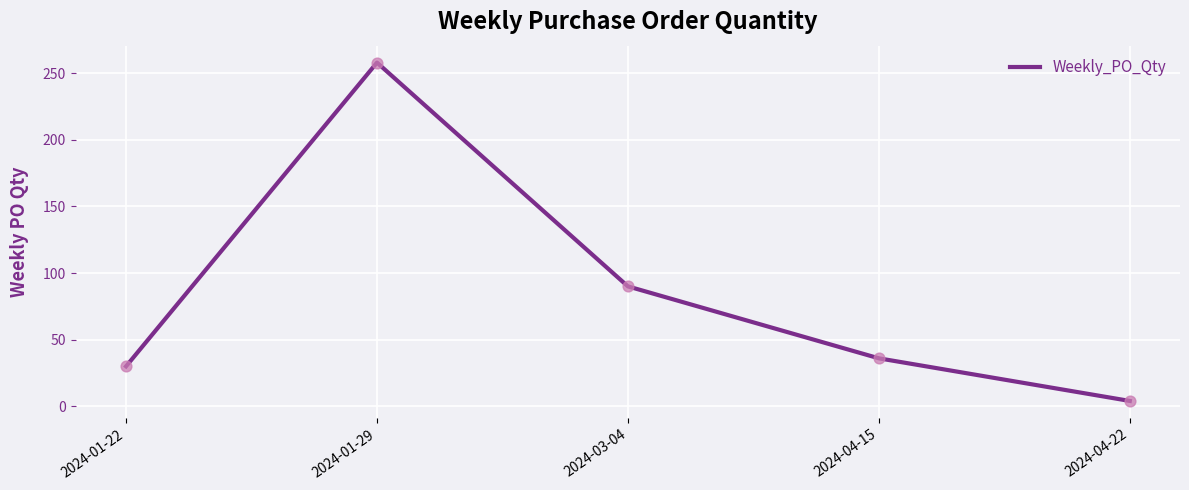

Approximately how many times larger is the value at 2024-01-22 compared to 2024-03-04?

0.3